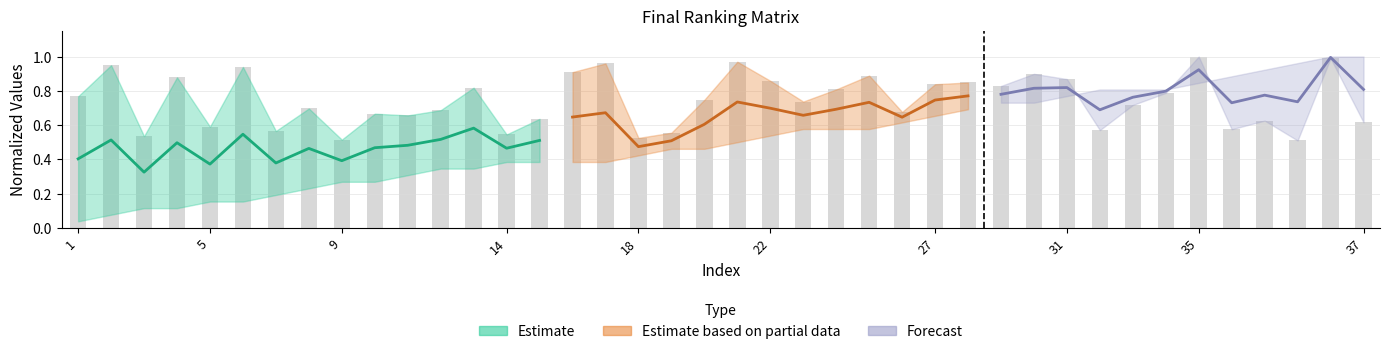

Reading left to right, what are all the values shown in this chart?

1=0.8	2=0.9	3=0.5	4=0.9	5=0.6	6=0.9	7=0.6	8=0.7	9=0.5	10=0.7	11=0.7	12=0.7	13=0.8	14=0.5	15=0.6	16=0.9	17=1.0	18=0.5	19=0.6	20=0.7	21=1.0	22=0.9	23=0.7	24=0.8	25=0.9	26=0.7	27=0.8	28=0.8	29=0.8	30=0.9	31=0.9	32=0.6	33=0.7	34=0.8	35=1.0	36=0.6	38=0.6	40=0.5	42=1.0	37=0.6